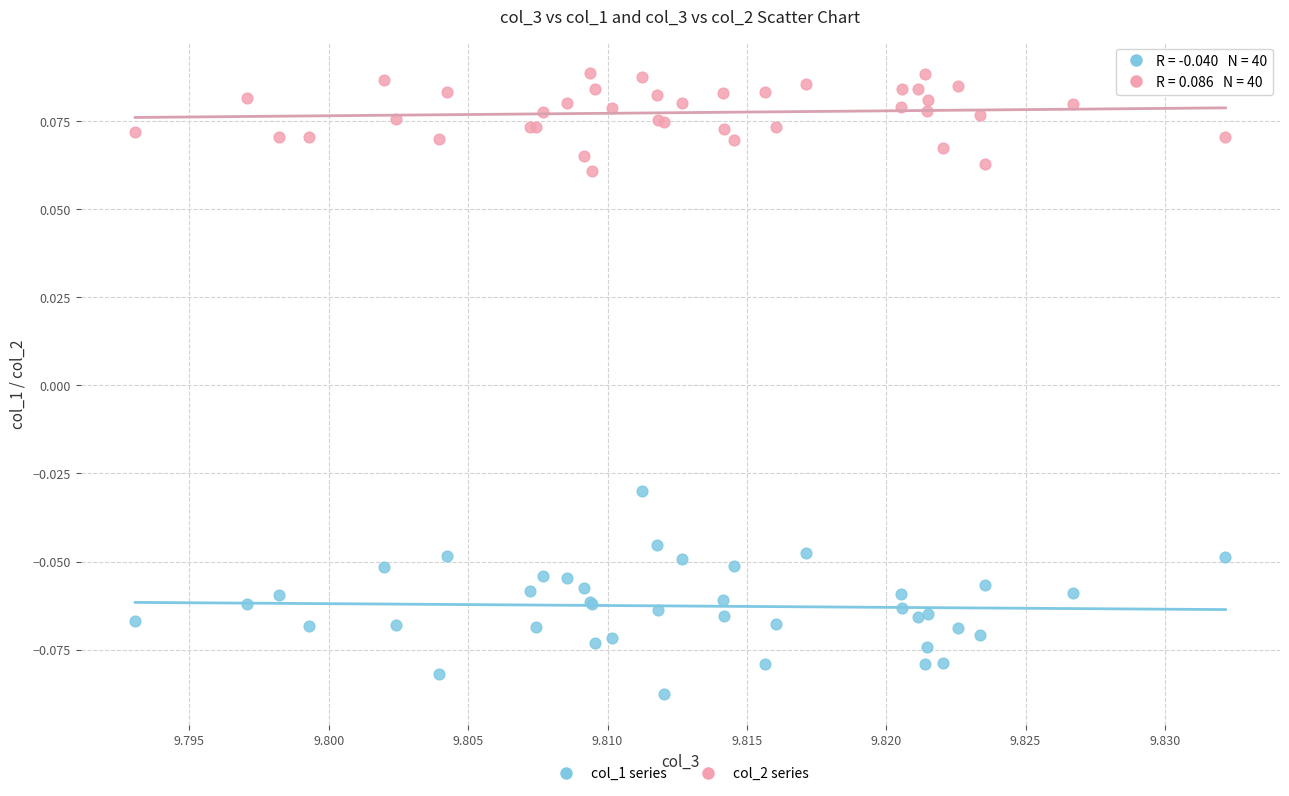

What are all the series names shown in the legend?

col_1 series, col_2 series